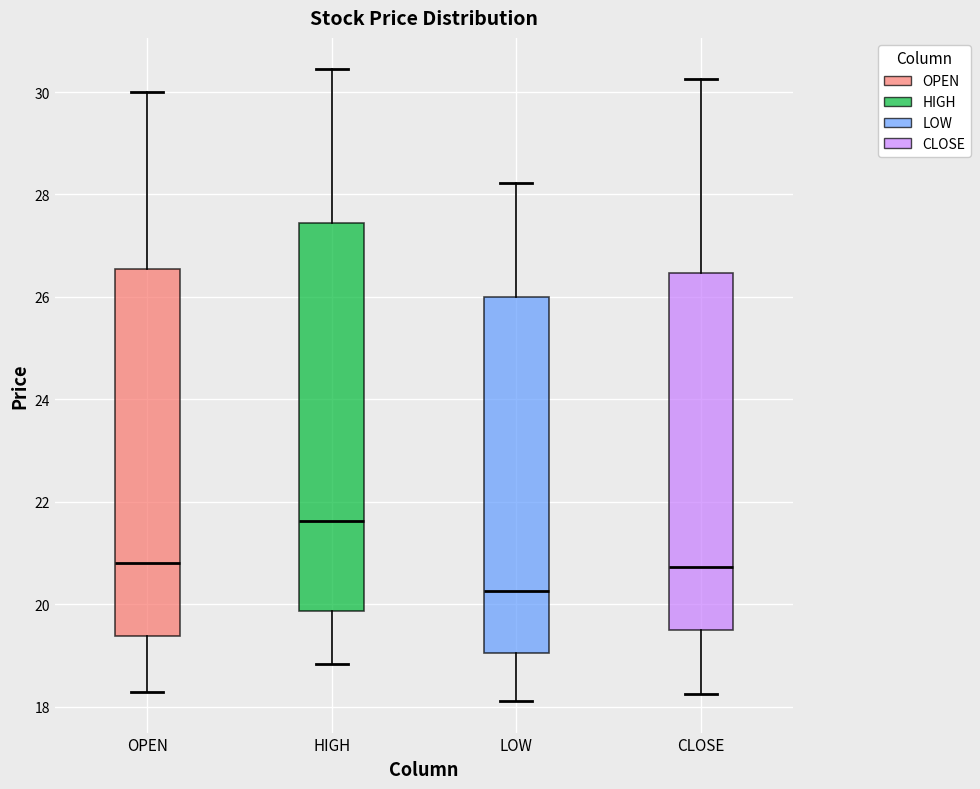

Reading left to right, transcribe this box plot: for each box, give where its median line is, the range the box spans, and where its two whiskers end, as read against the y-axis. The values are not printed on the chart, so give them approximately, as read against the axis.

OPEN: median 20.8, box 19.4 to 26.6, whiskers 18.2 to 30.0
HIGH: median 21.6, box 19.8 to 27.4, whiskers 18.8 to 30.4
LOW: median 20.2, box 19.0 to 26.0, whiskers 18.2 to 28.2
CLOSE: median 20.8, box 19.4 to 26.4, whiskers 18.2 to 30.2